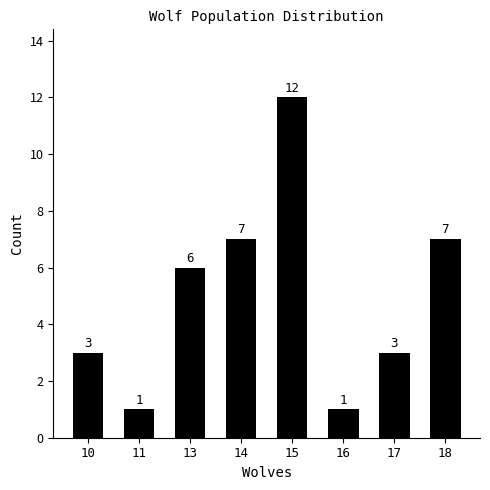

Are the bars horizontal?

No